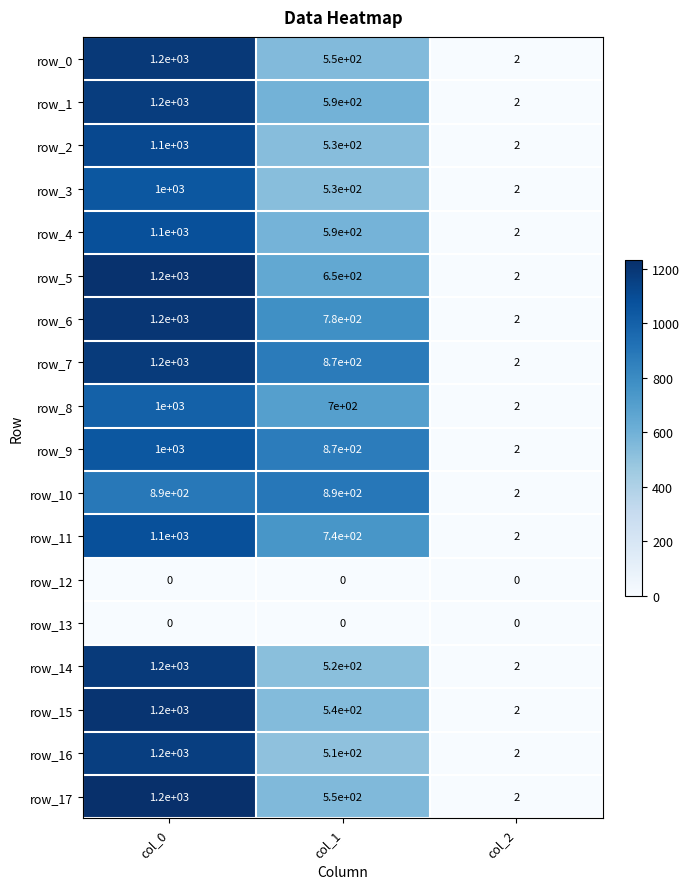

What is the average value of the row_4 series?

564